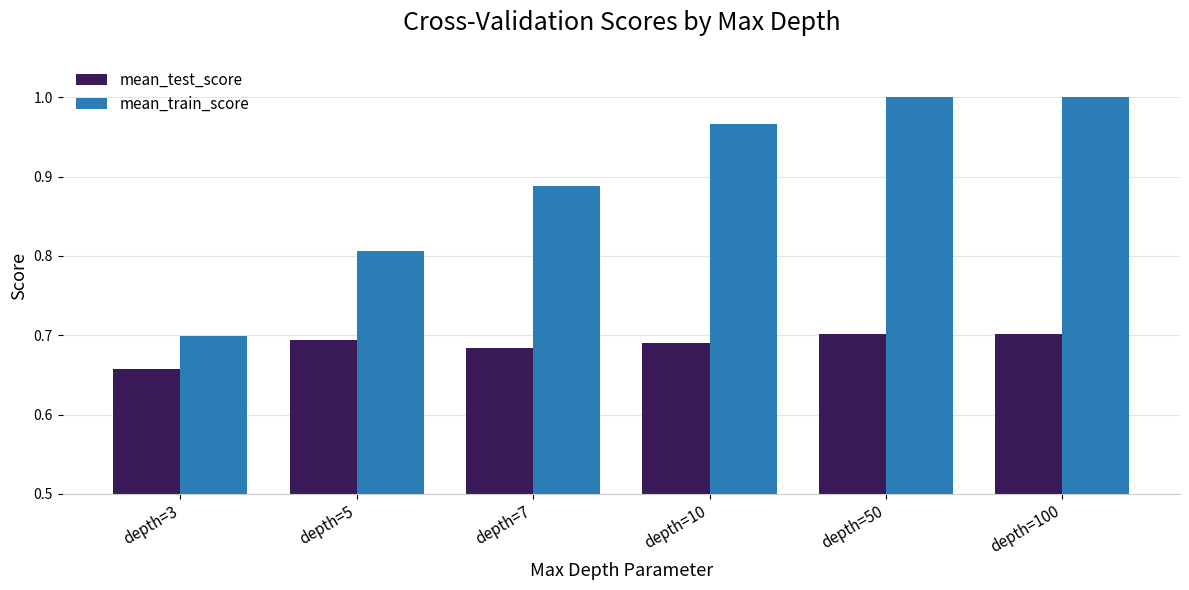

True or false: mean_train_score has a value of 0.7 at depth=50.

False